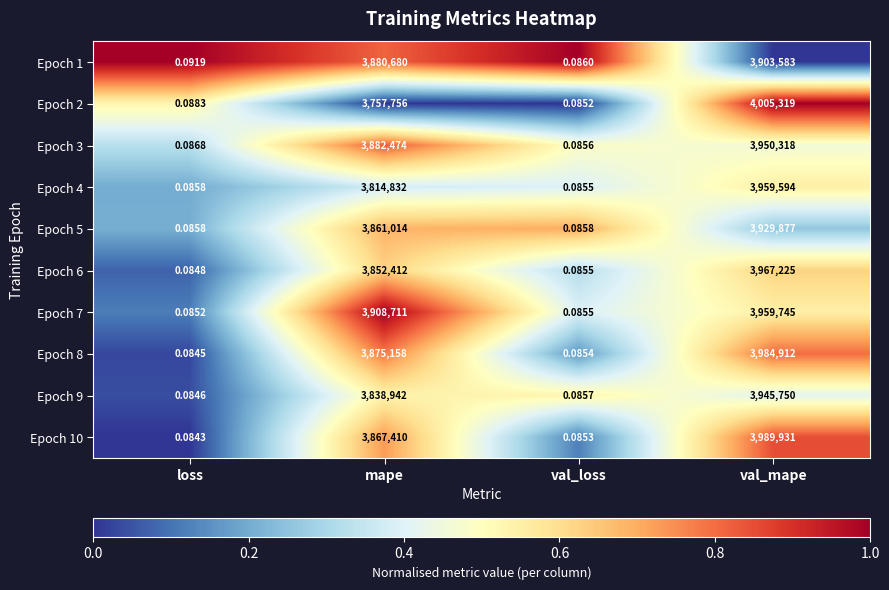

At which category is the sum across all series the highest?

val_mape